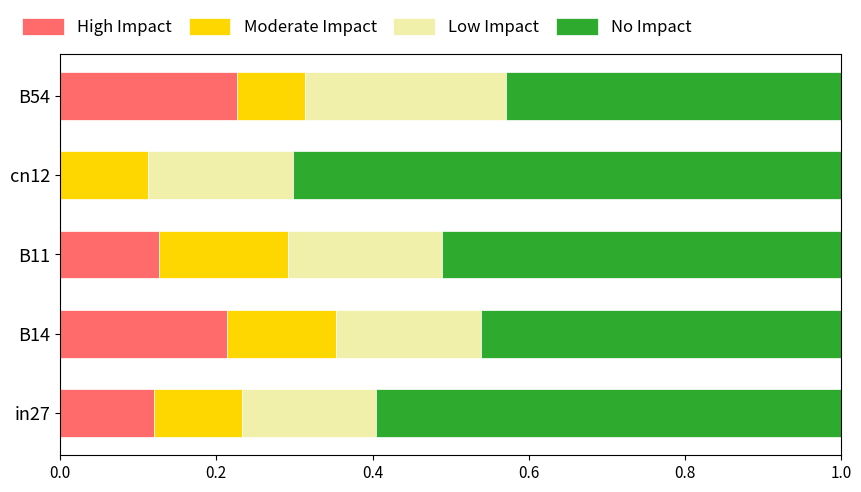

What is the total value across all series at cn12?

1.0